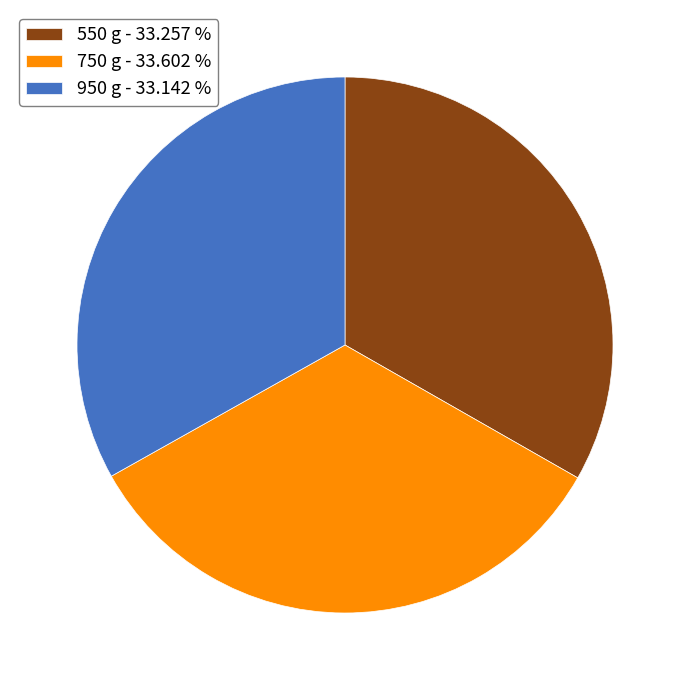

Do 950 g - 33.142 % and 750 g - 33.602 % together represent more than half of the pie?

Yes